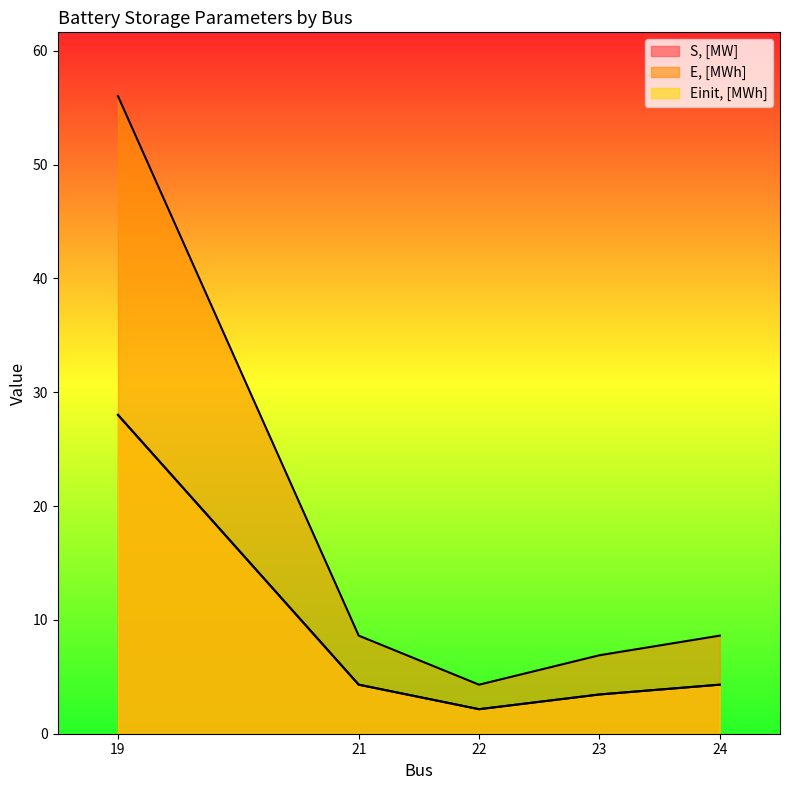

Which category has the lowest value across all series?

22